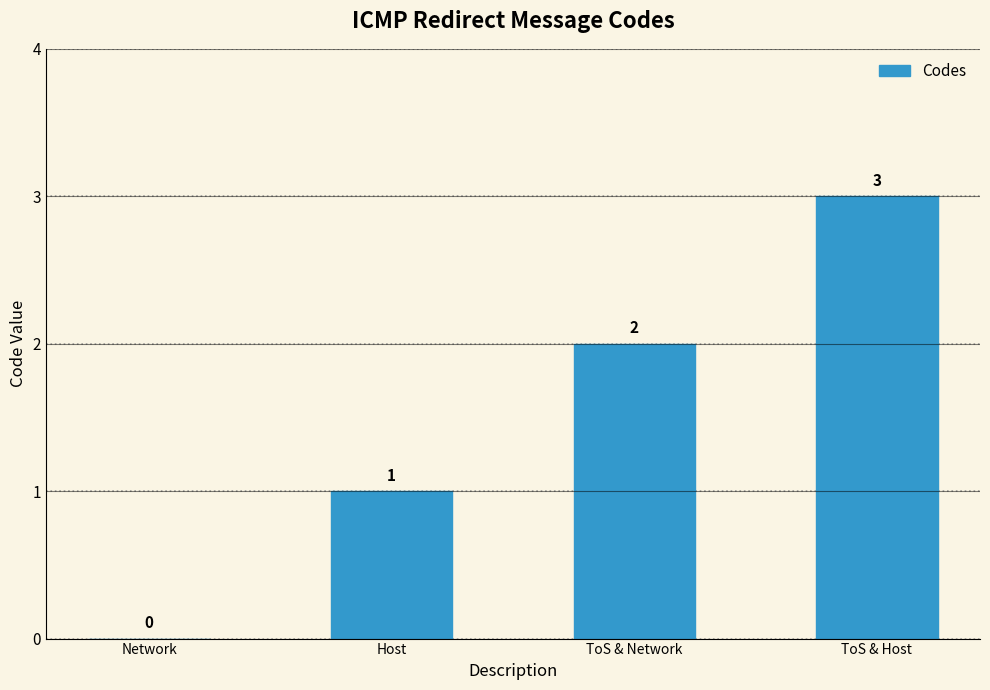

The chart shows a value of 3 at ToS & Host. True or false?

True